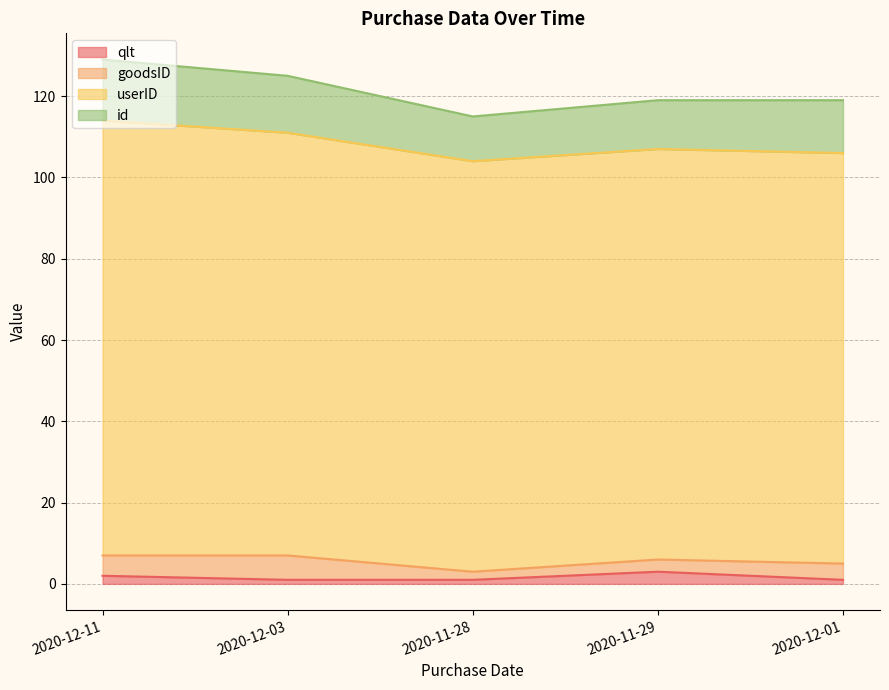

The value of userID at 2020-12-11 is 166. True or false?

False